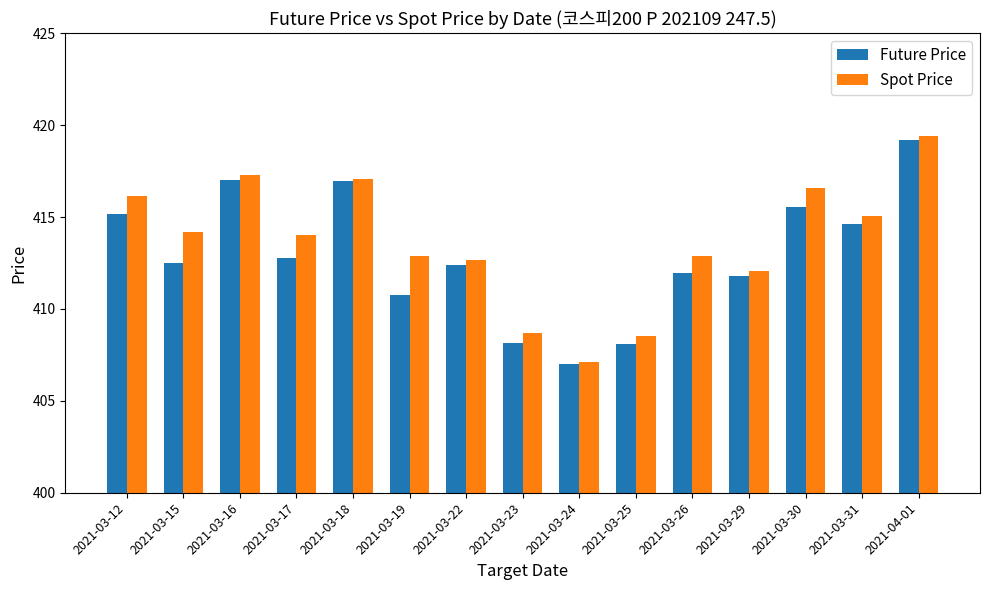

What is the sum of the Spot Price values at 2021-03-22 and 2021-03-16?

830.0